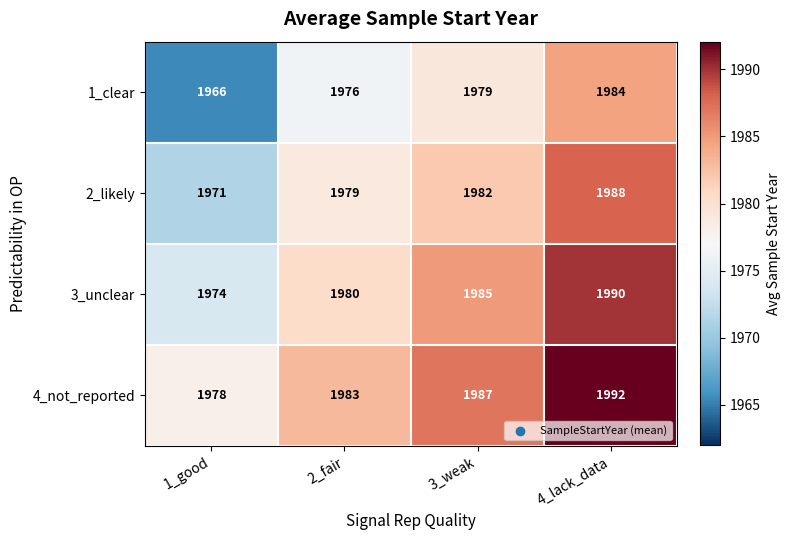

What is the sum of the 4_not_reported values at 4_lack_data and 1_good?

3970